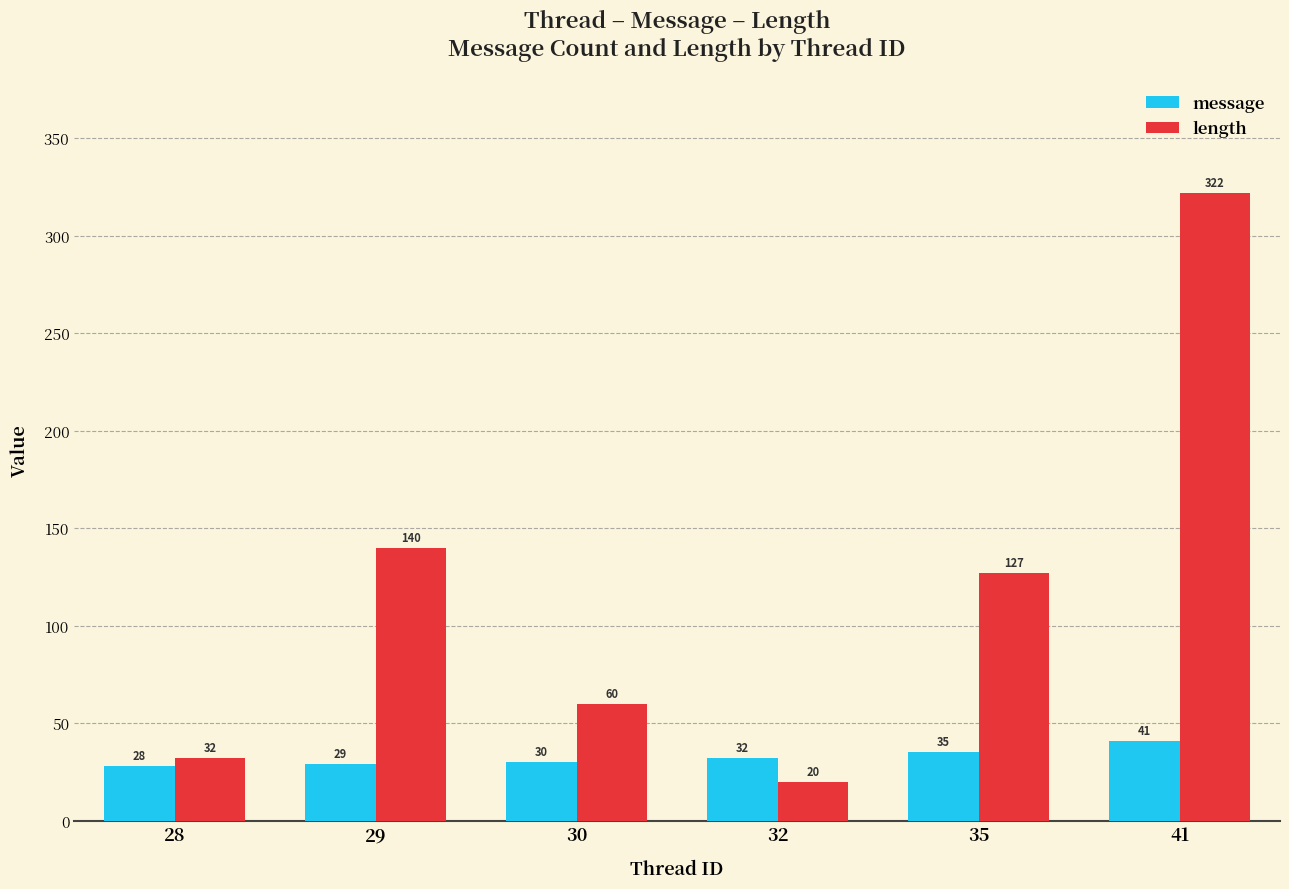

The length series shows 27 at 30. True or false?

False